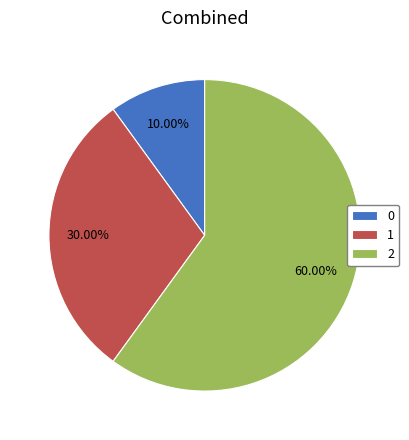

What is the ratio of the value at 0 to the value at 2?

0.2